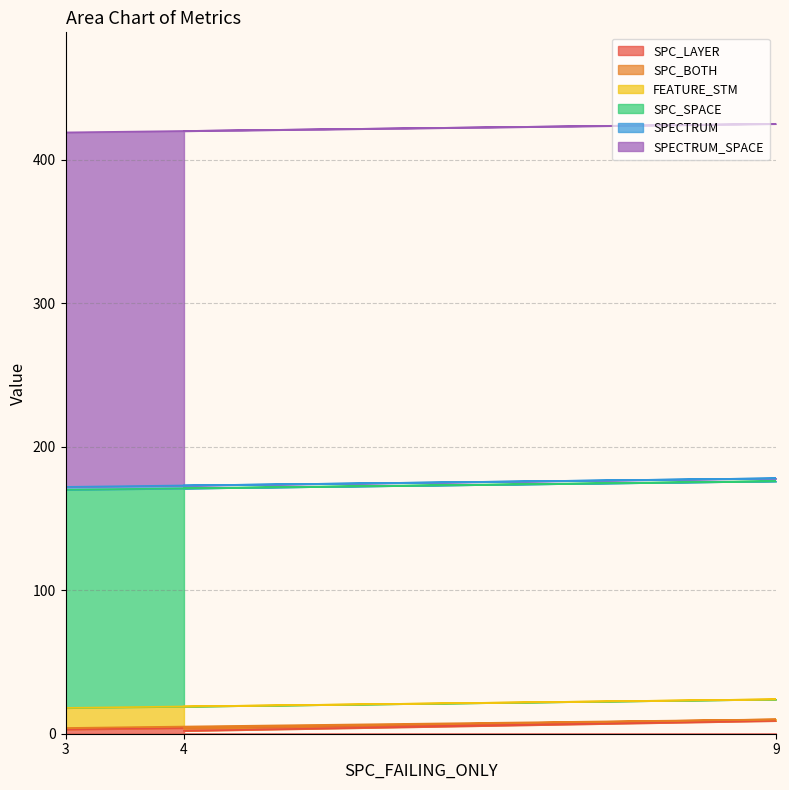

What is the sum of all SPC_LAYER values?

14